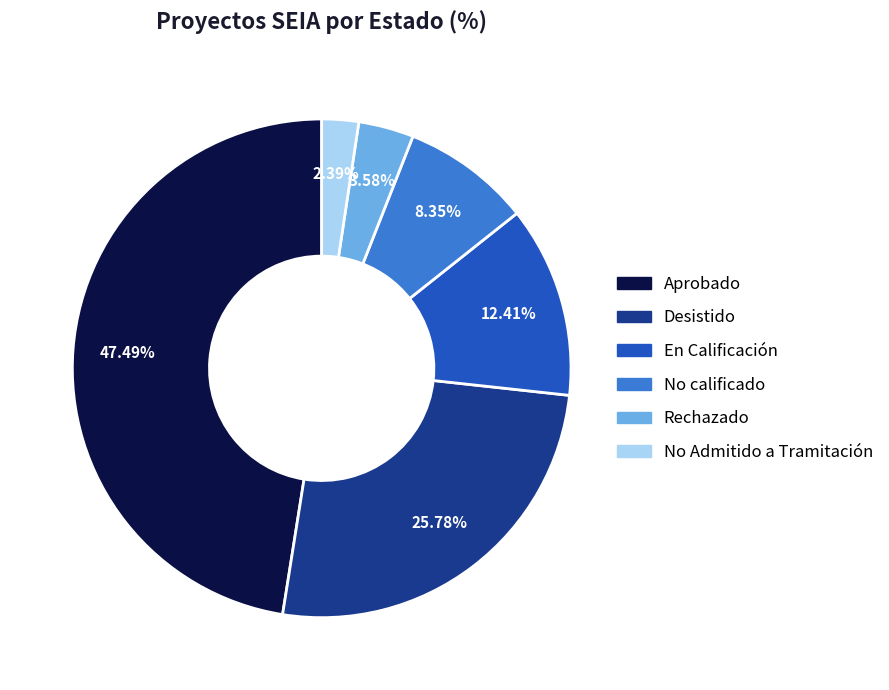

Is there any slice that represents more than half of the pie?

No